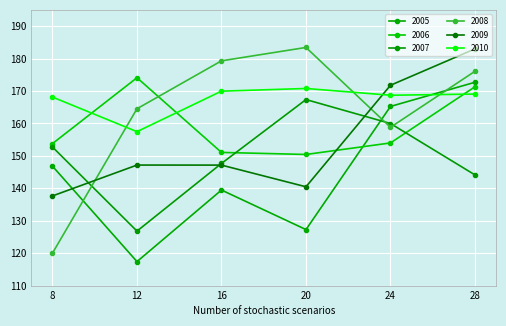

What is the greatest value displayed?

183.4